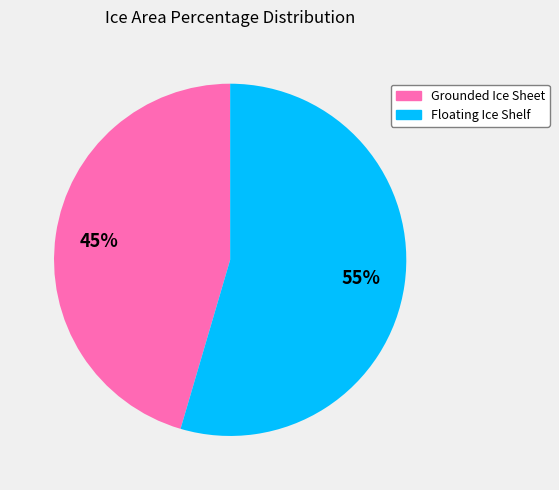

How many slices are in this pie chart?

2